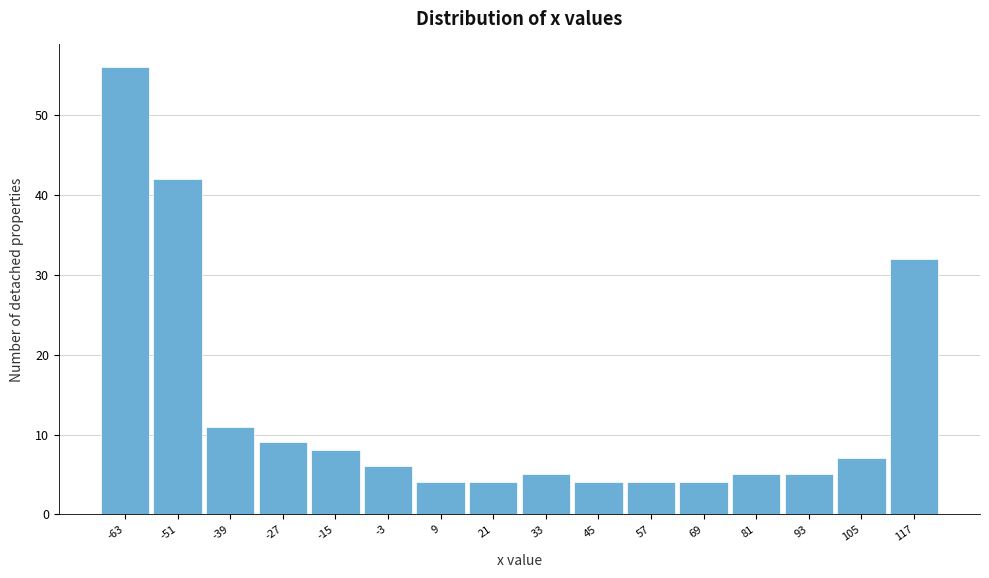

Reading left to right, list all the values displayed in this chart.

56	42	11	9	8	6	4	4	5	4	4	4	5	5	7	32